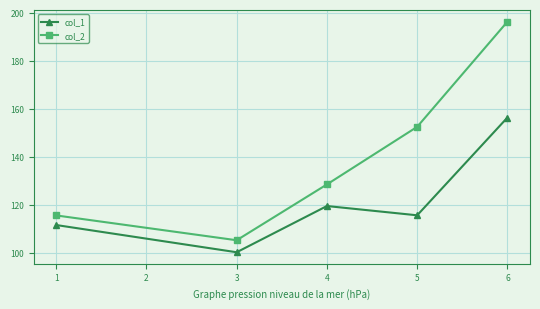

List the labels in order of col_2 value, smallest first.

3, 1, 4, 5, 6